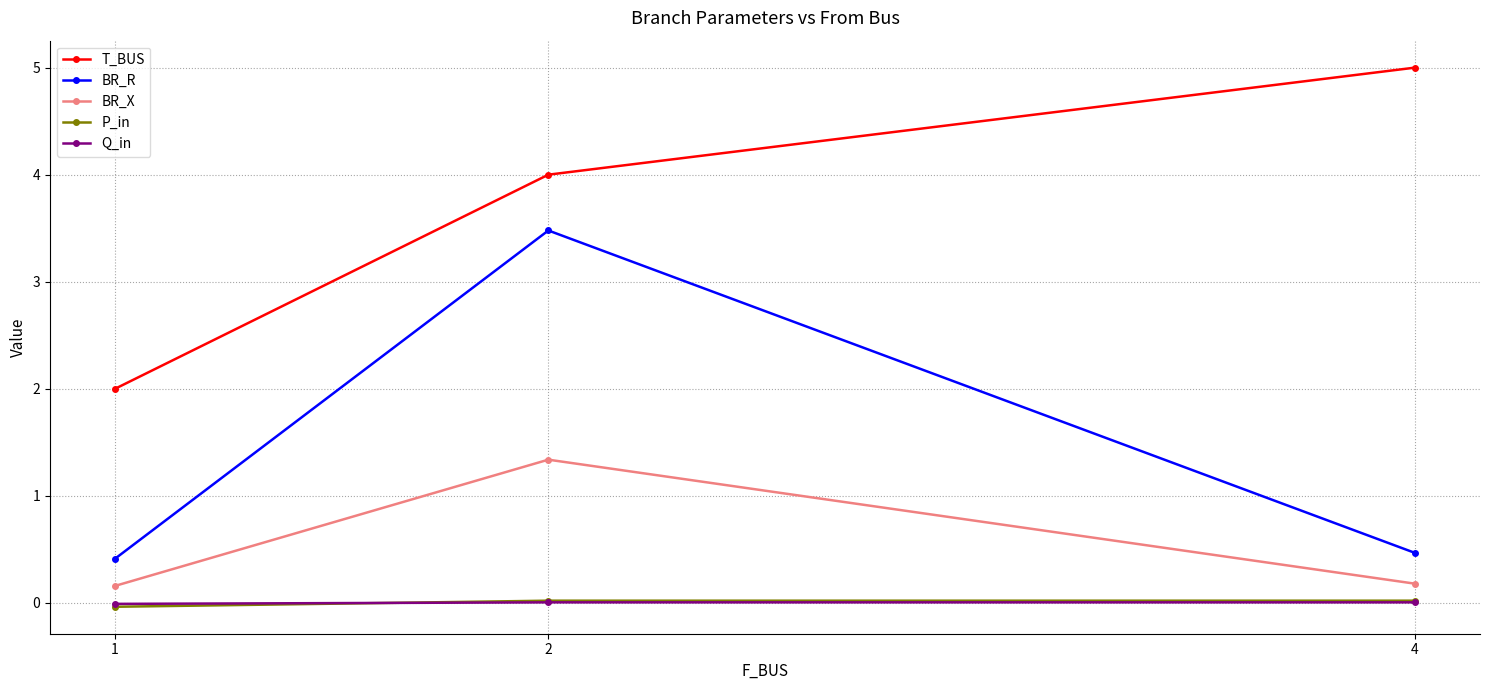

How many data points does each series have?

3